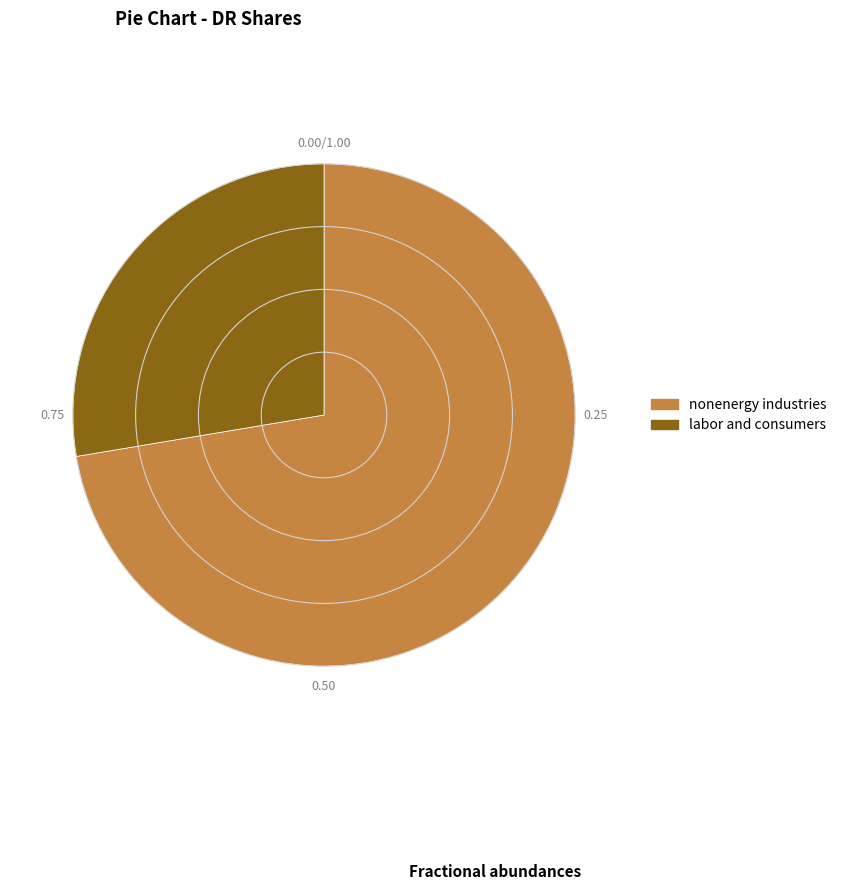

Do nonenergy industries and labor and consumers together represent more than half of the pie?

Yes